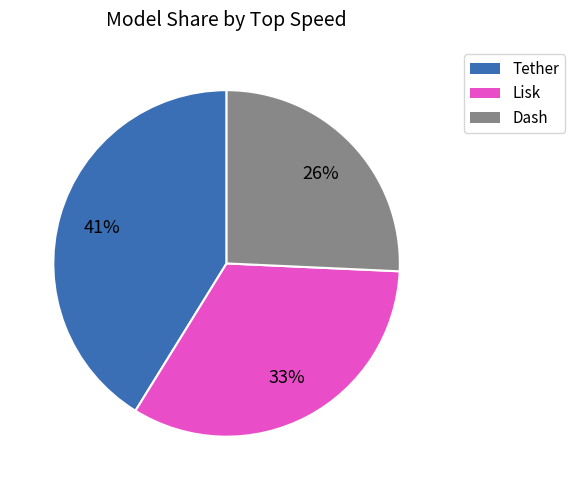

Is it true that Tether is 1% of the pie?

False